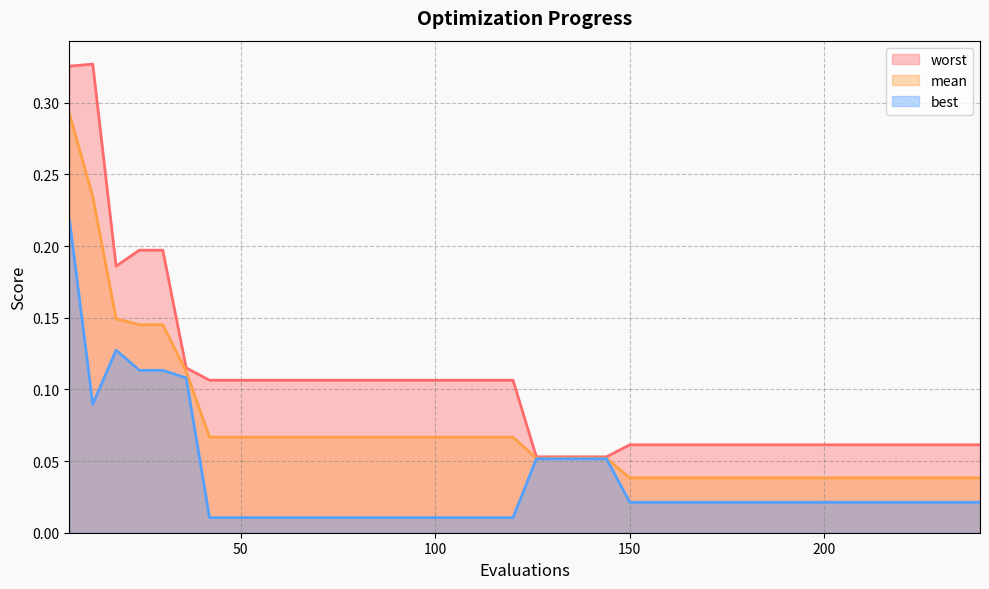

What is the sum of all worst values?

4.0